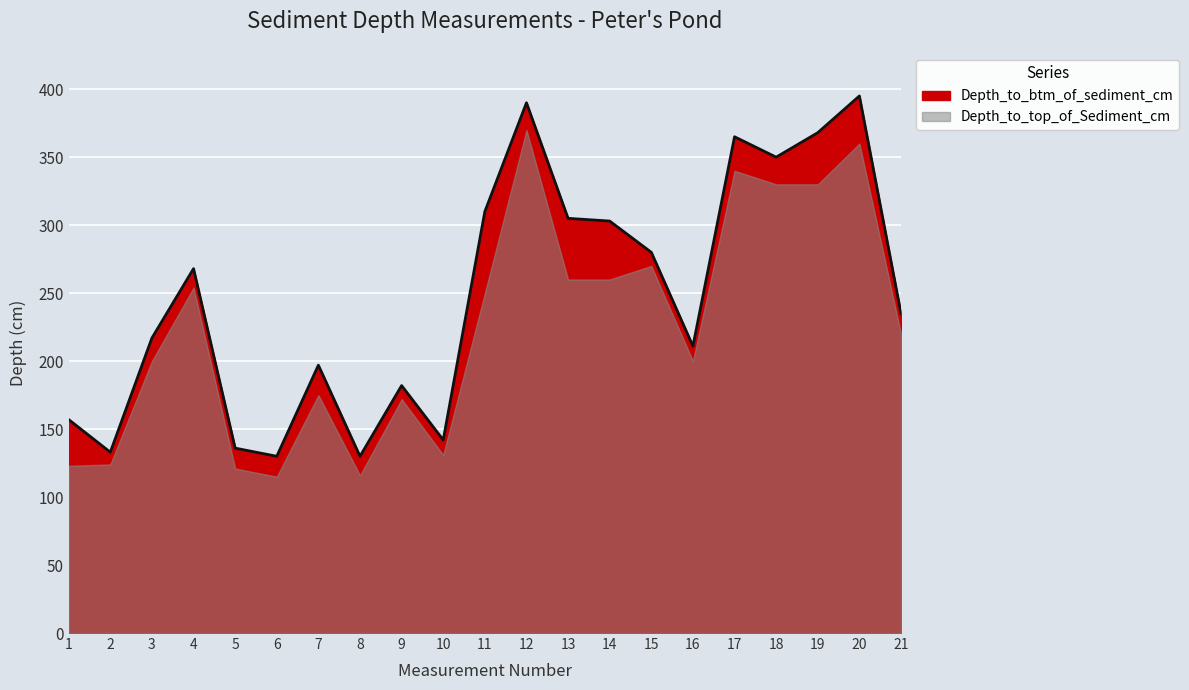

True or false: the data has more than 1 interior local peaks.

True